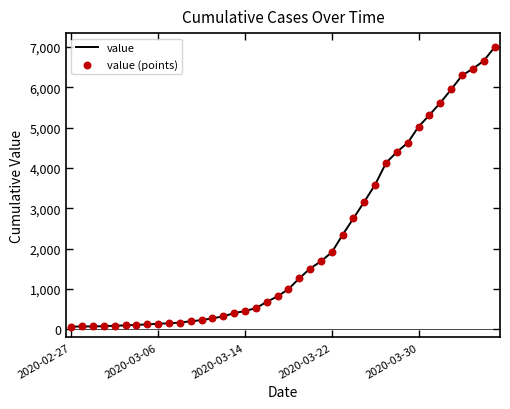

What is the difference between the maximum and minimum values?

6931